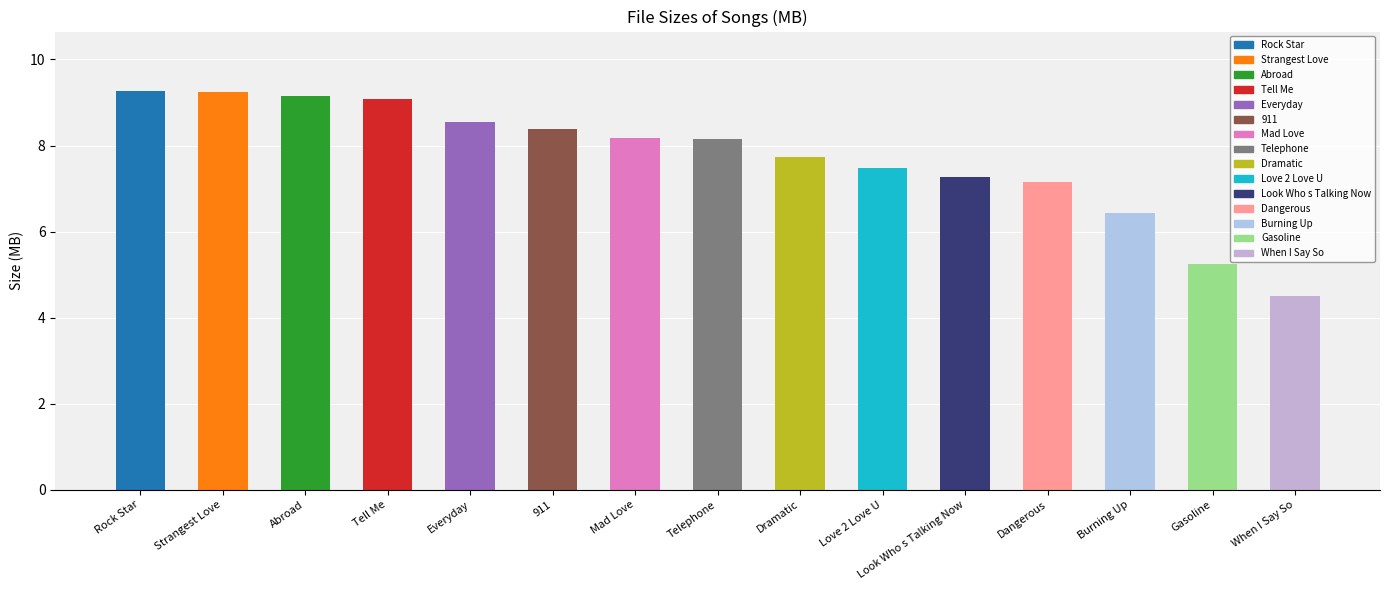

Approximately how many times larger is the value at Tell Me compared to Gasoline?

1.7